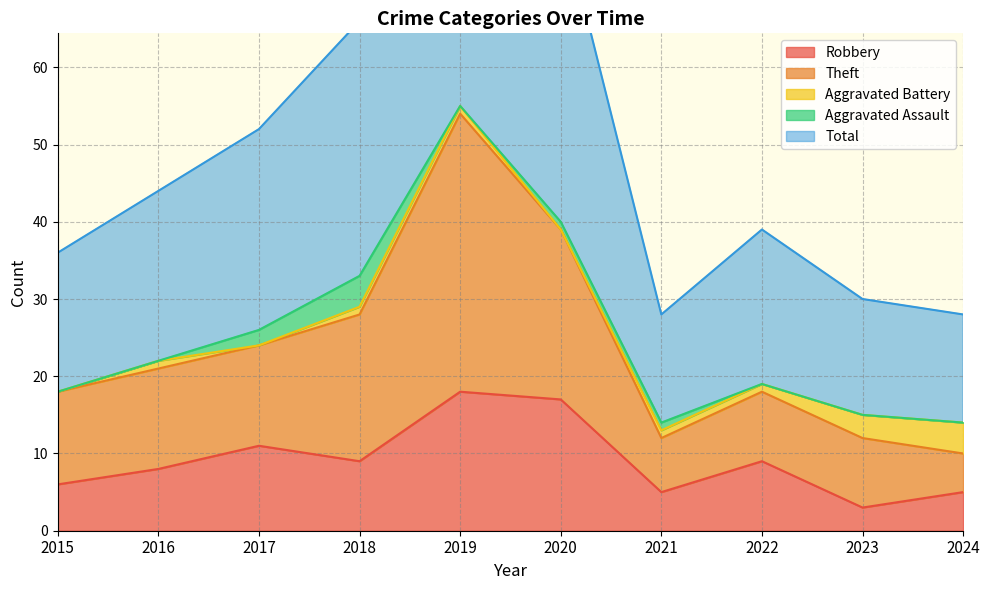

Where does the Robbery series first go above 9?

2017